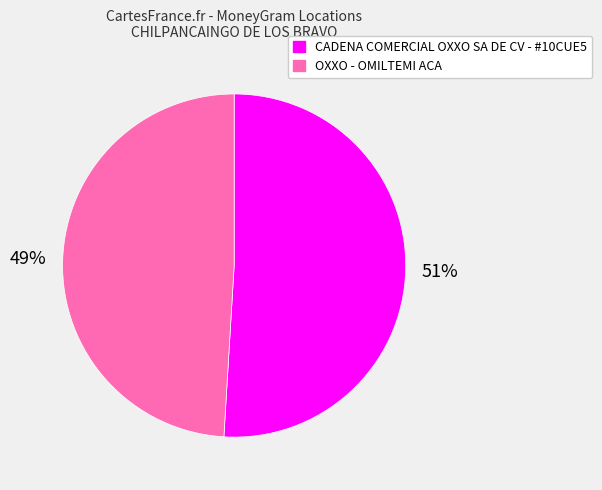

Does CADENA COMERCIAL OXXO SA DE CV - #10CUE5 represent more than half of the total?

Yes